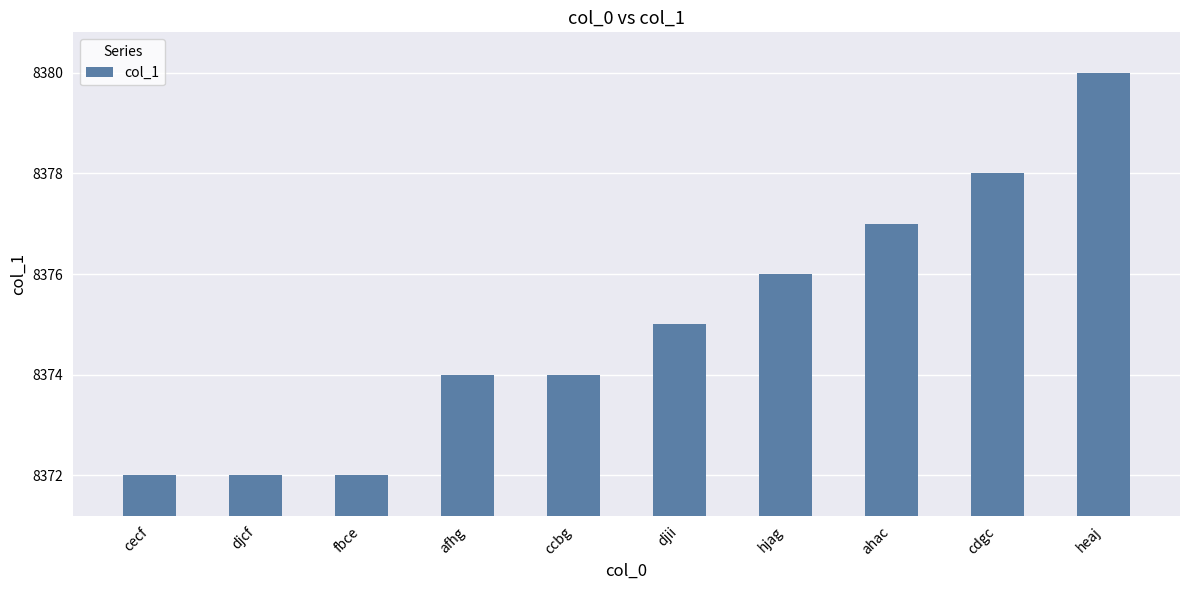

What is the greatest value displayed?

8380